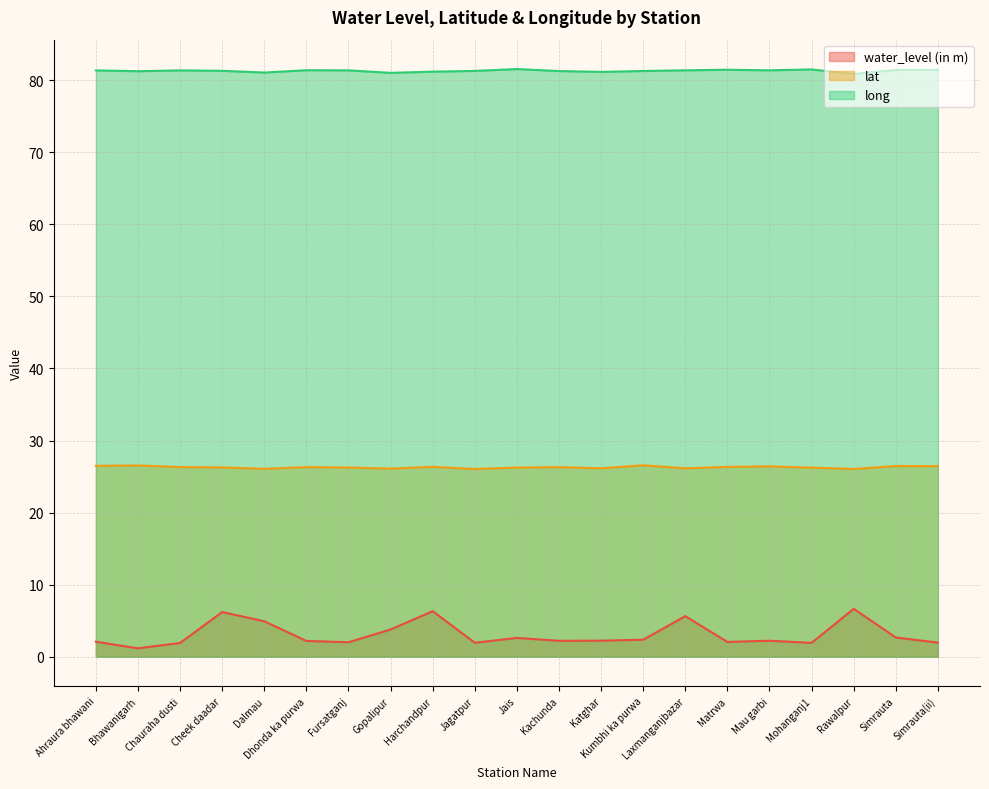

What is the spread (max minus min) of values at Kachunda?

79.0